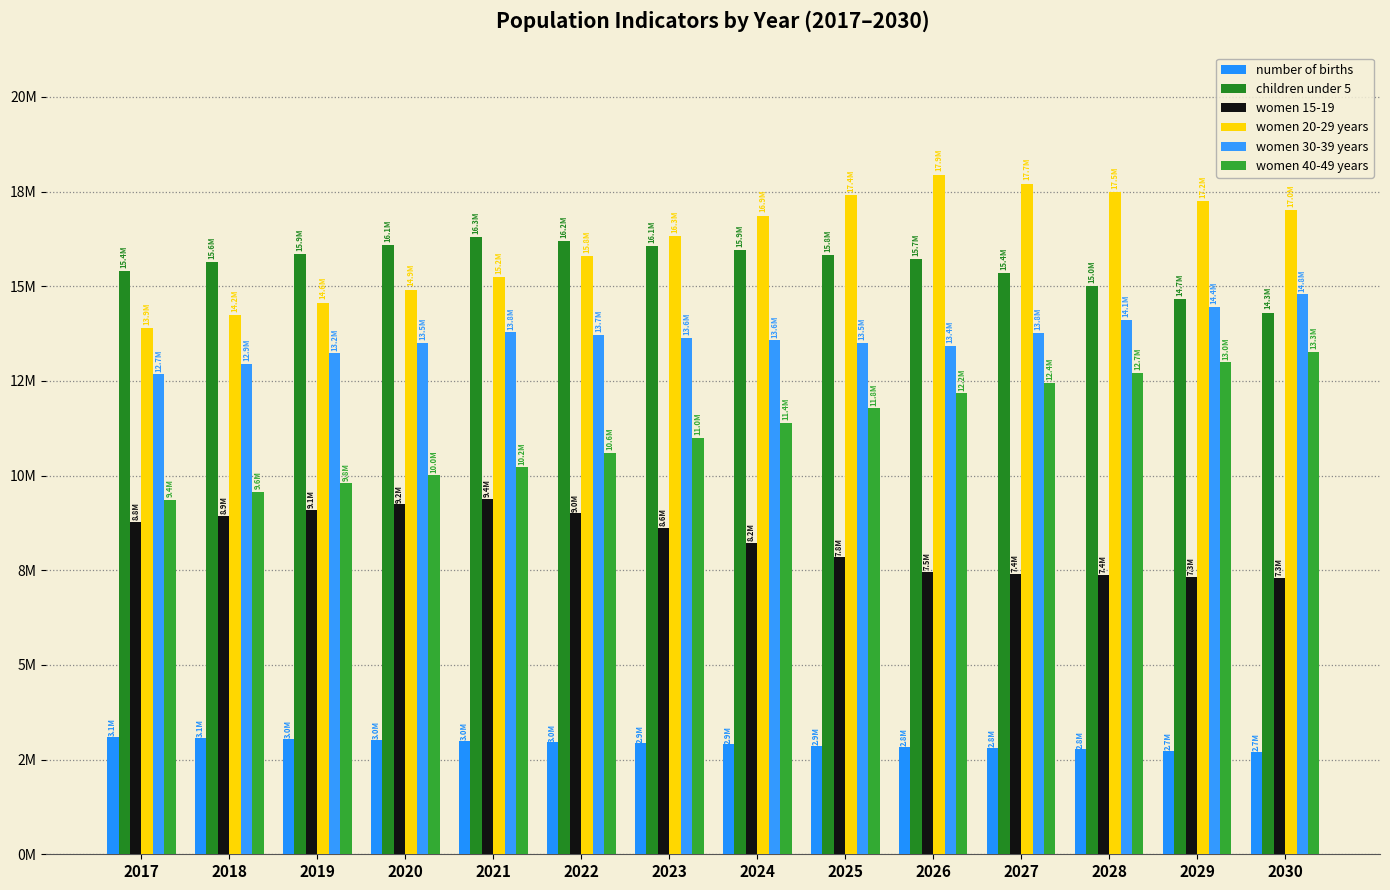

At which category is the sum across all series the highest?

2026